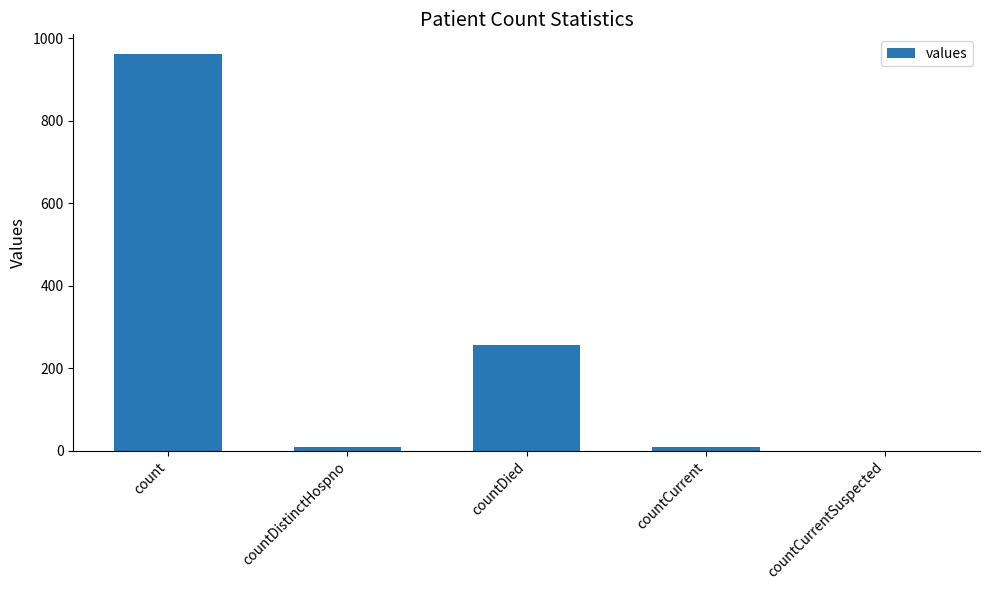

Which category has the highest value across all series?

count